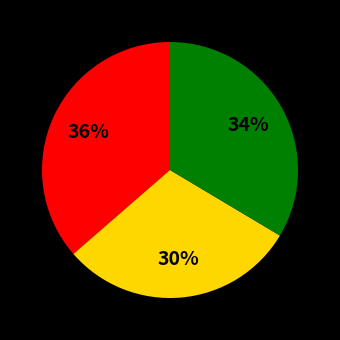

Does any single category account for the majority?

No